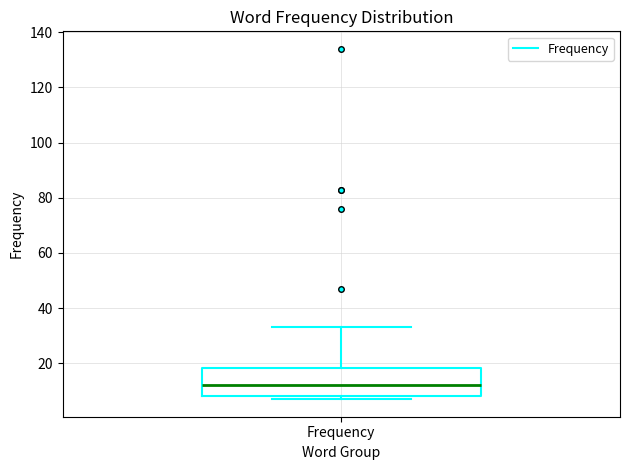

Transcribe this box plot: give where the median line is, the range the box spans, and where the two whiskers end, as read against the y-axis. The values are not printed on the chart, so give them approximately, as read against the axis.

median 12, box 8 to 18, whiskers 8 (just below the box's lower edge) to 34